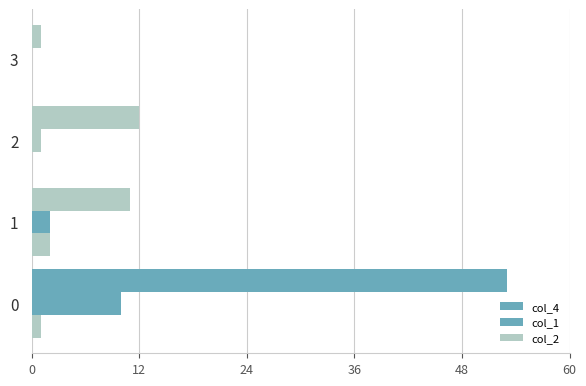

How many data points does each series have?

4